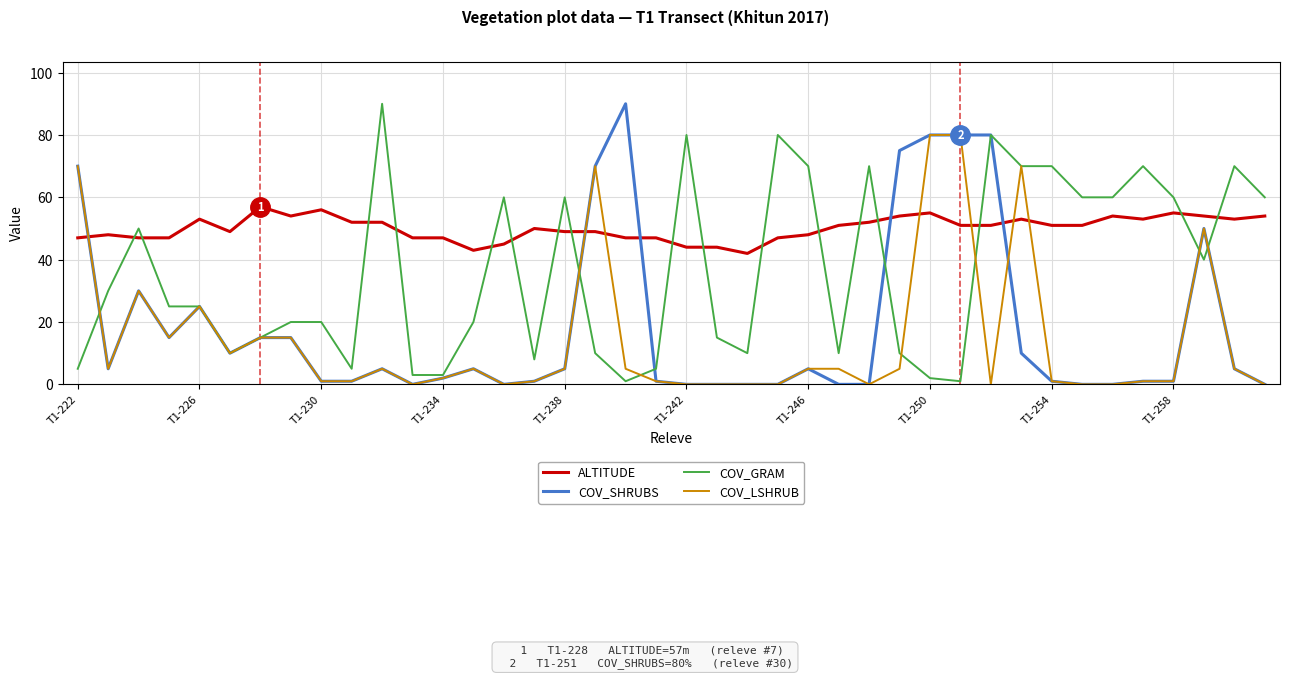

What is the greatest value displayed?

90